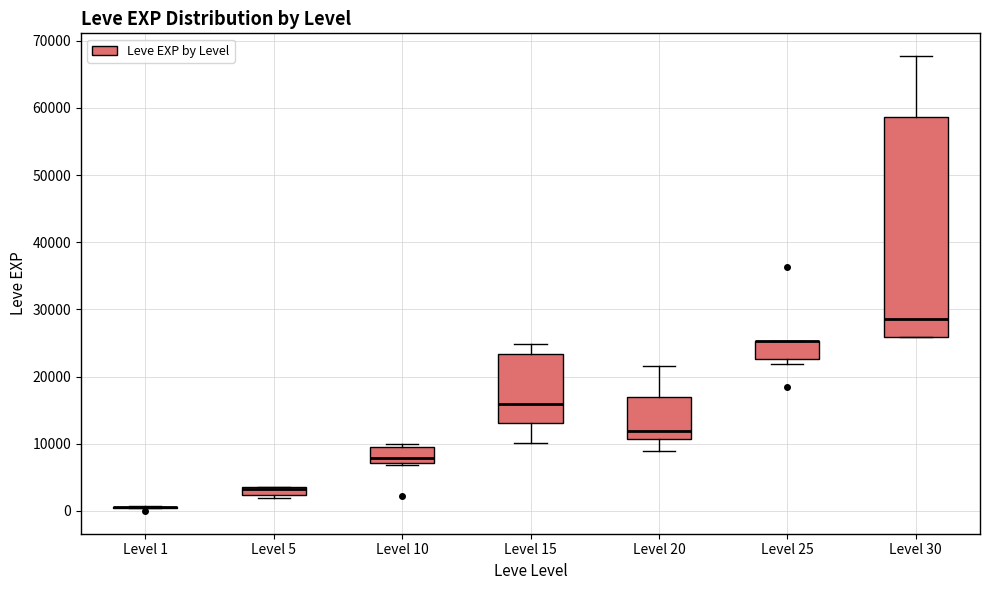

Where does the median line of the box for Level 10 sit on the y-axis? The values are not printed on the chart, so give them approximately, as read against the axis.

8000